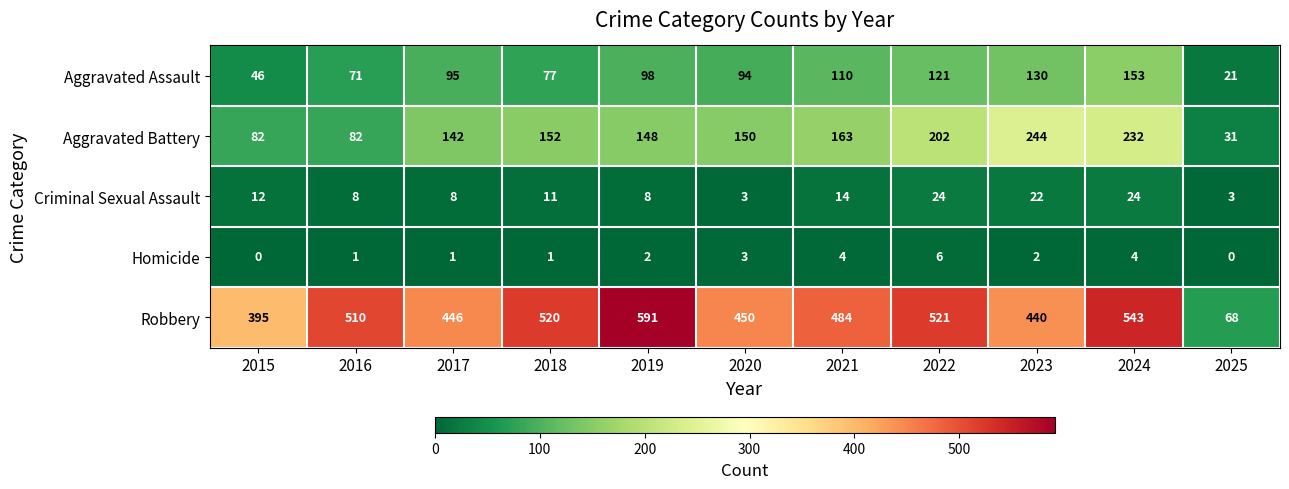

What is the sum of all Robbery values?

4968